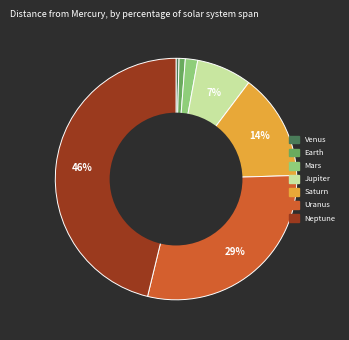

Which category has the biggest portion of the pie?

Neptune